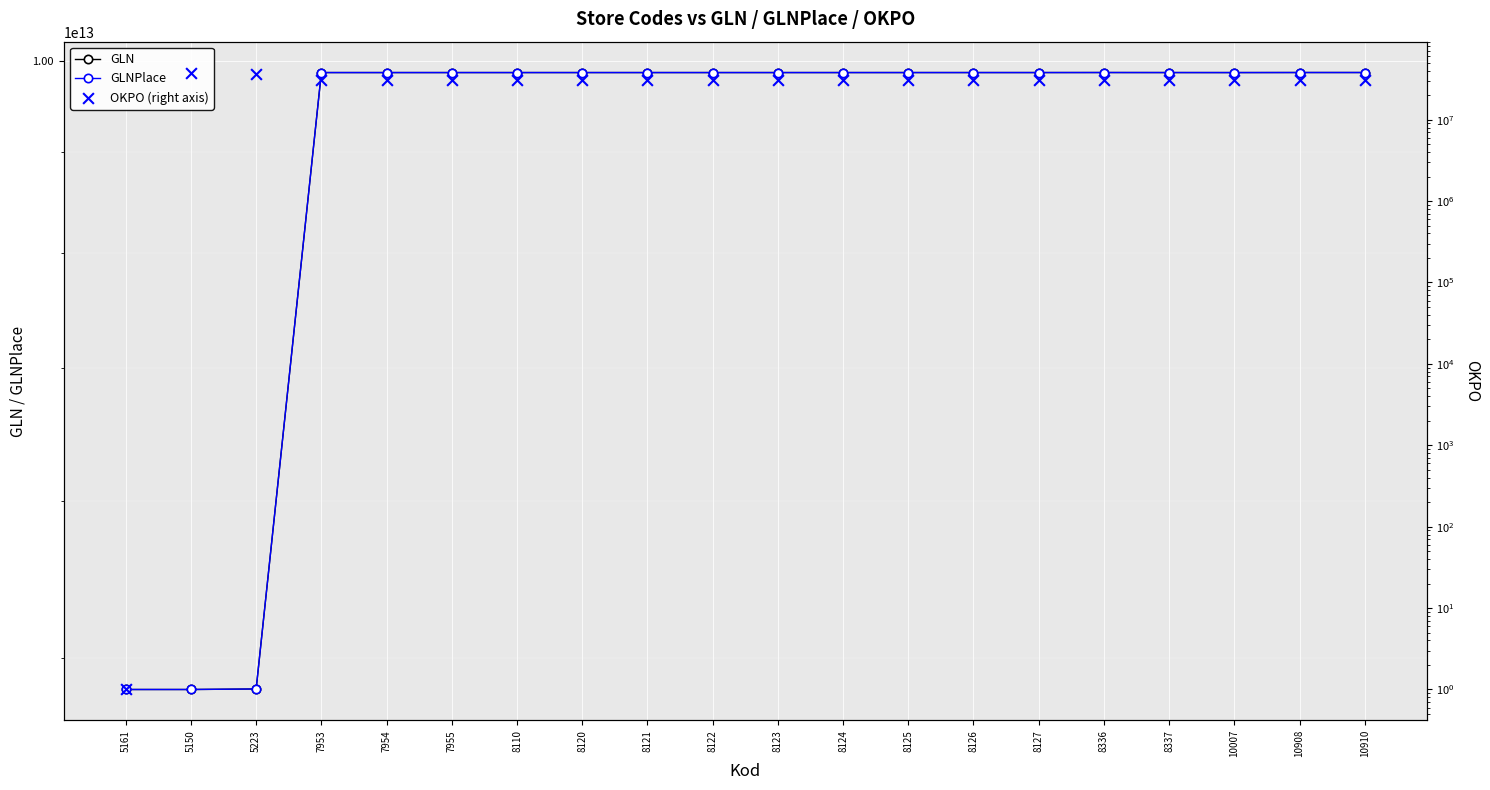

Is the value of GLNPlace at 8124 greater than the value of OKPO at 5150?

Yes